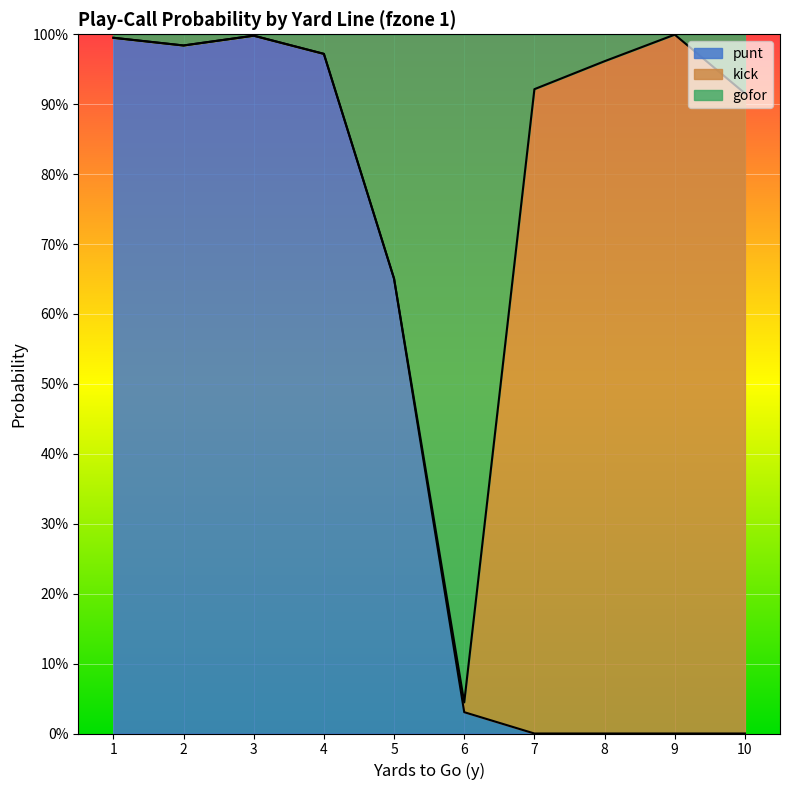

Which series has the widest spread of values?

punt